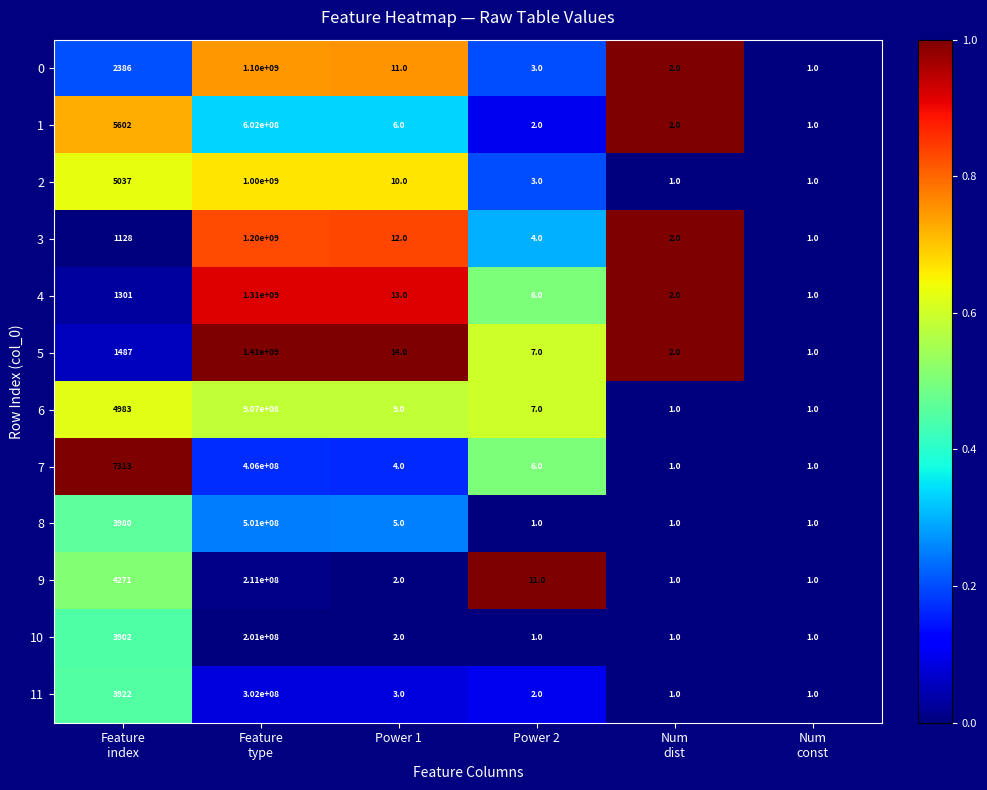

Which series has the largest range (max minus min)?

5